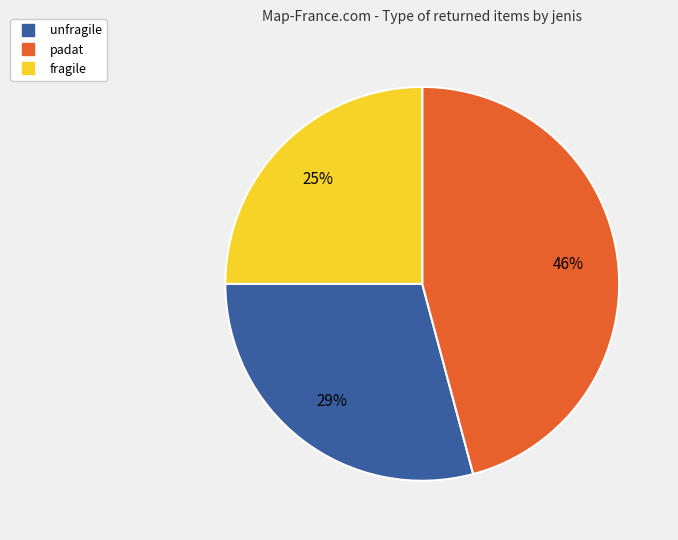

Is there a majority slice in this chart?

No